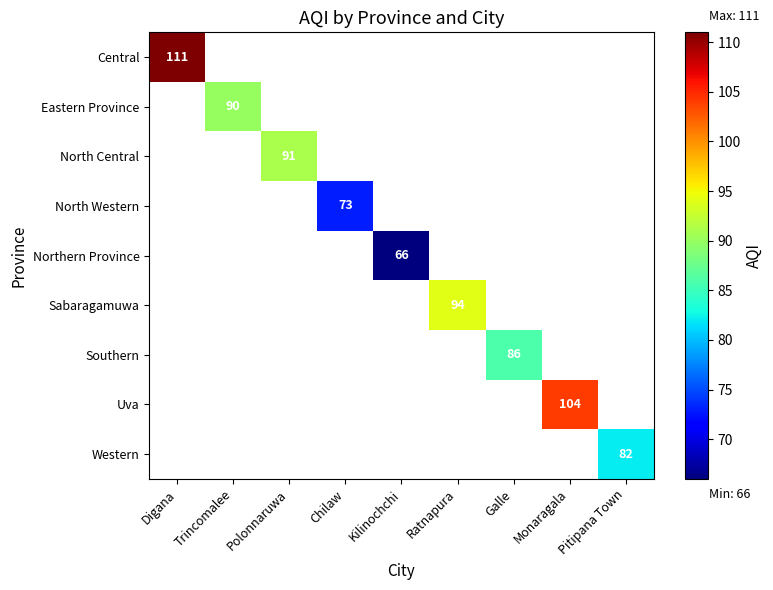

What is the minimum value shown in the chart?

66.0